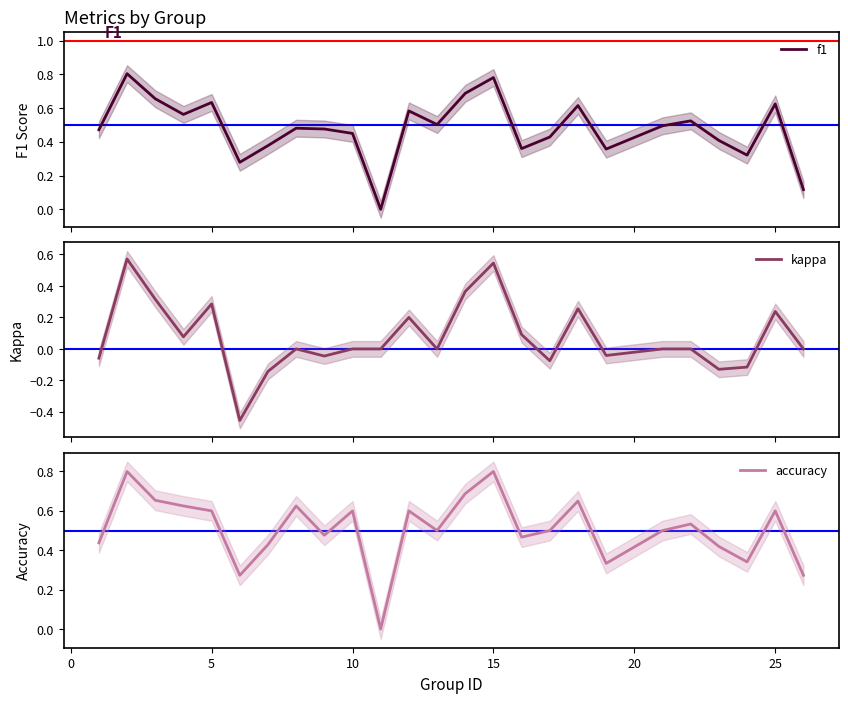

What is the maximum value for accuracy?

0.8